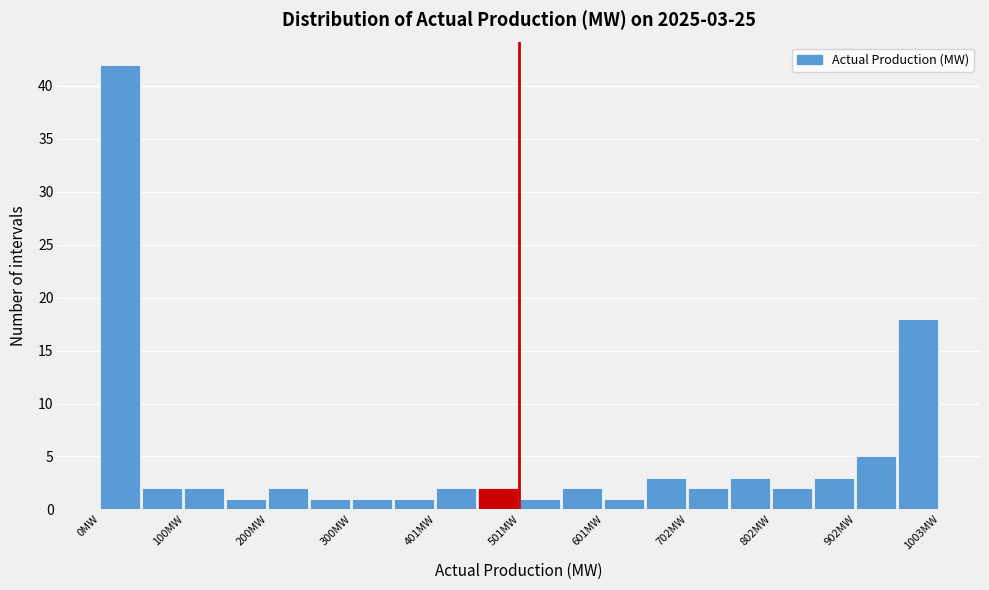

Read against the x-axis, roughly where is the centre of the tallest bar?

20